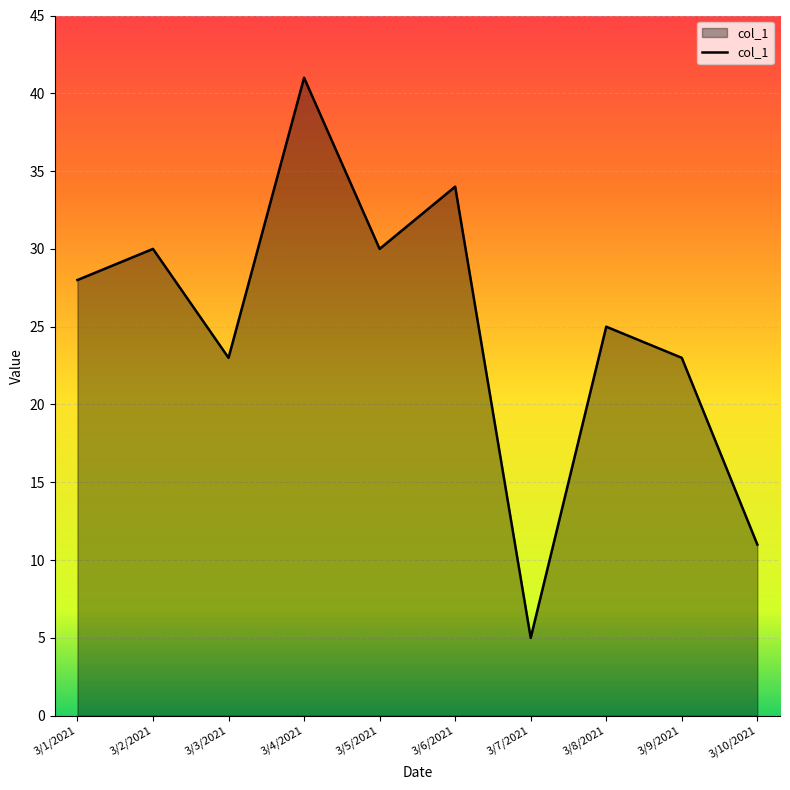

What is the maximum value shown in the chart?

41